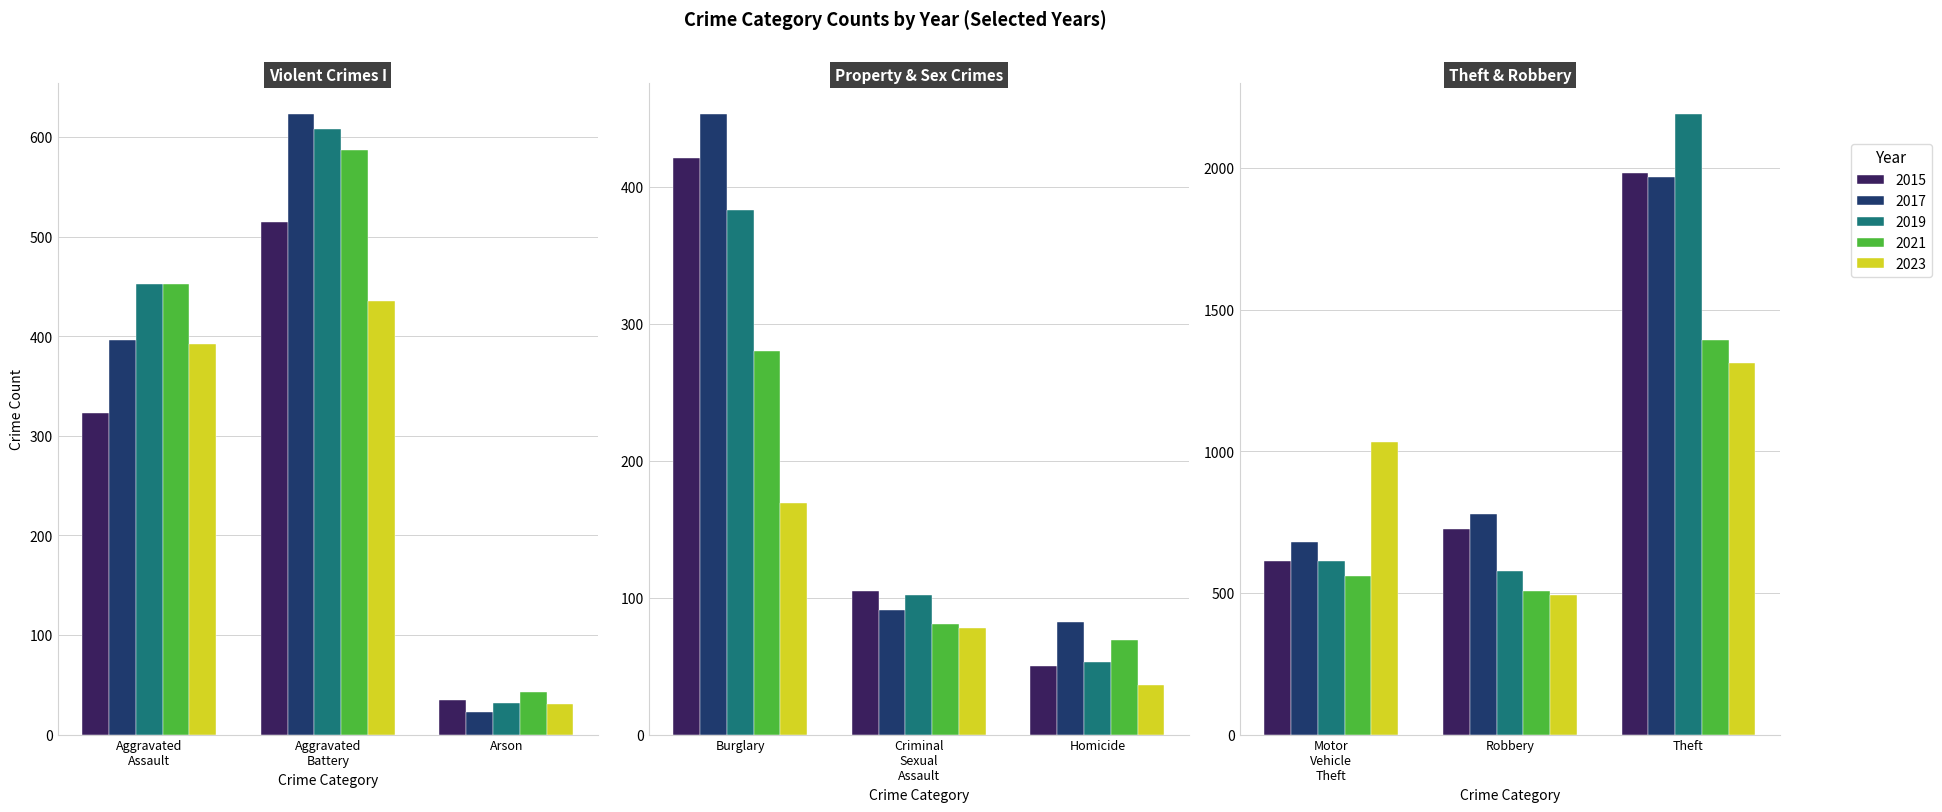

Reading right to left, extract all data points from this chart.

2015: 1981	726	614	50	105	421	35	515	323
2017: 1968	780	680	82	91	453	23	623	396
2019: 2190	577	611	53	102	383	32	608	452
2021: 1392	506	560	69	81	280	43	587	452
2023: 1312	494	1031	36	78	169	31	435	392